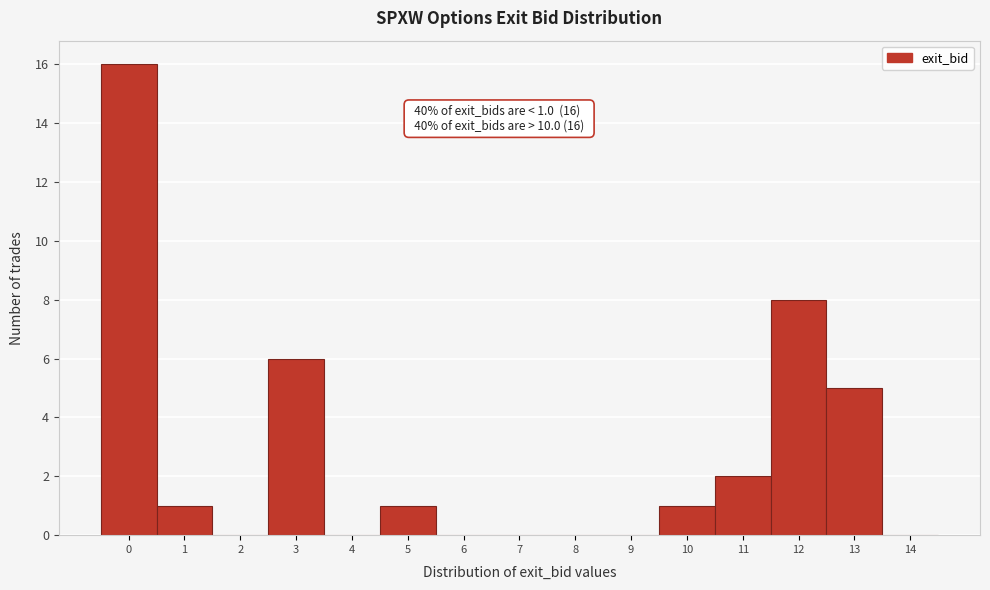

Reading left to right, transcribe all the data shown in this chart.

0=16	1=1	2=0	3=6	4=0	5=1	6=0	7=0	8=0	9=0	10=1	11=2	12=8	13=5	14=0